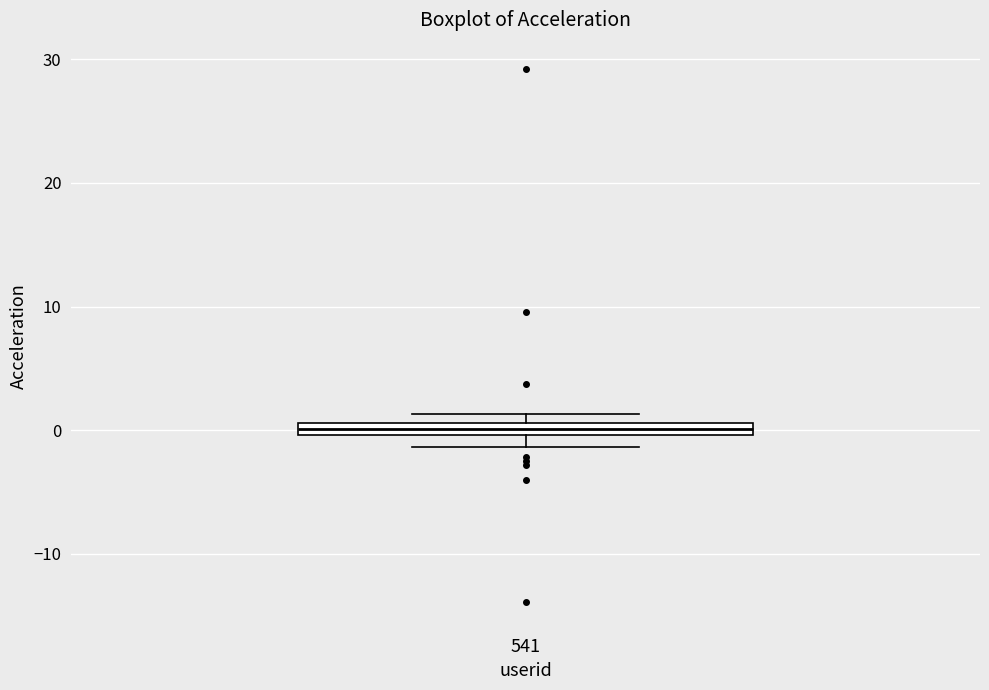

Where is the lower edge of the box at x = 541 on the y-axis? The values are not printed on the chart, so give them approximately, as read against the axis.

0